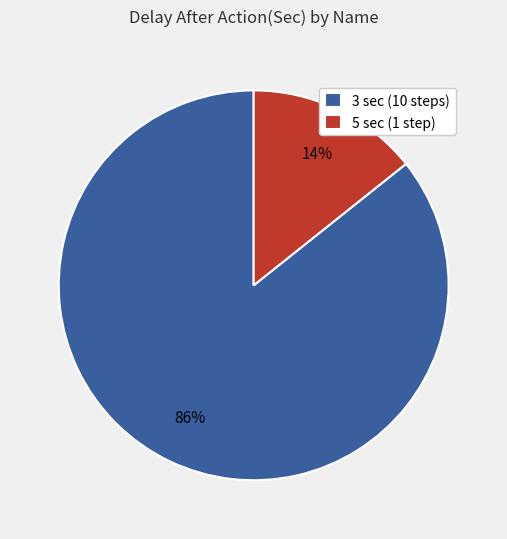

To the nearest percent, what portion does 3 sec (10 steps) represent?

86%